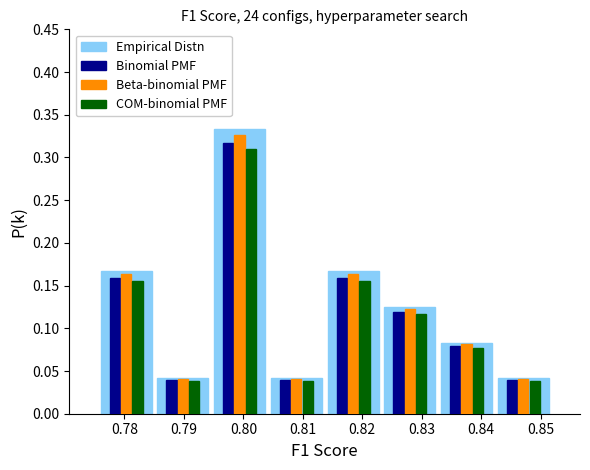

What is the height of the Empirical Distn bar covering 0.833 to 0.842 on the x-axis? Neither the bar edges nor the heights are printed on the chart, so give them approximately, as read against the axes.

0.085